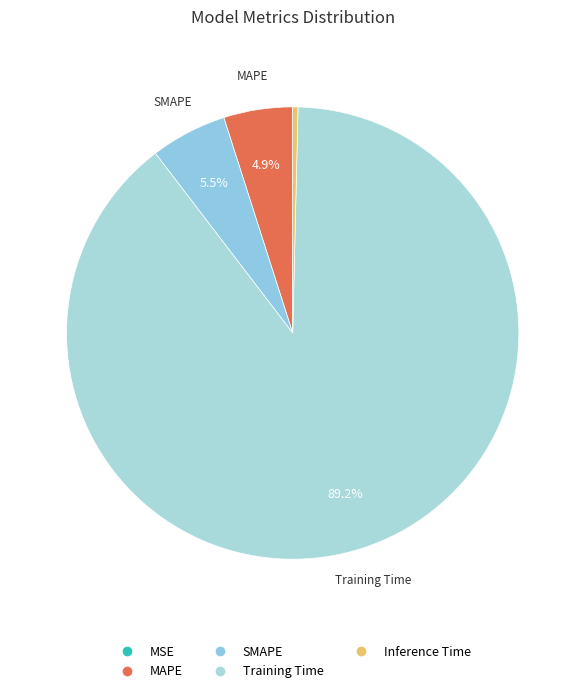

Does Training Time represent more than half of the total?

Yes